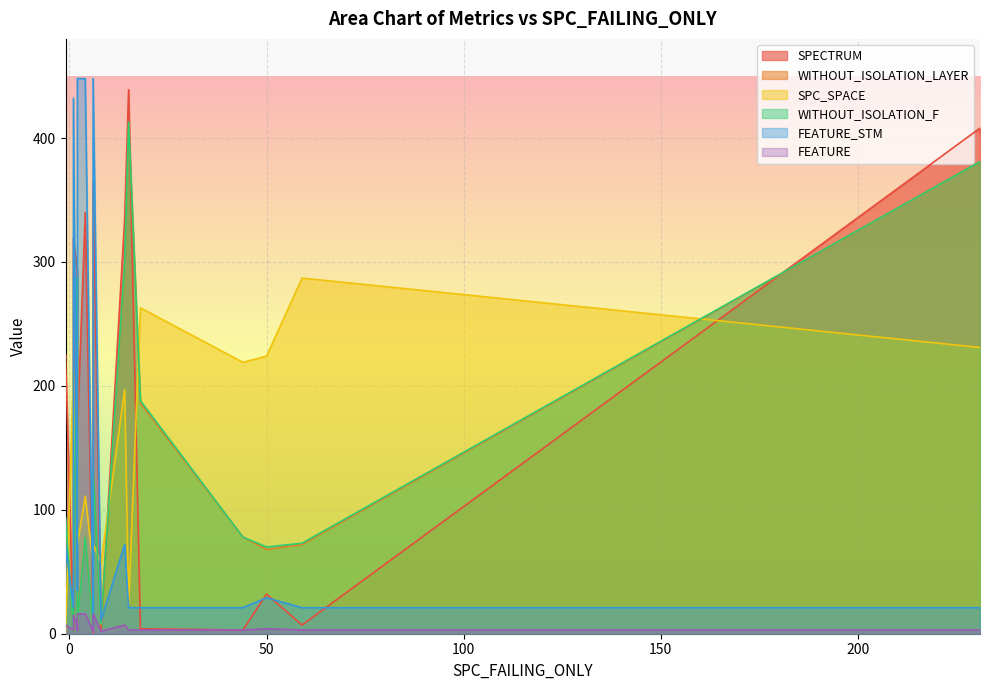

The WITHOUT_ISOLATION_LAYER series shows 7 at 18. True or false?

True